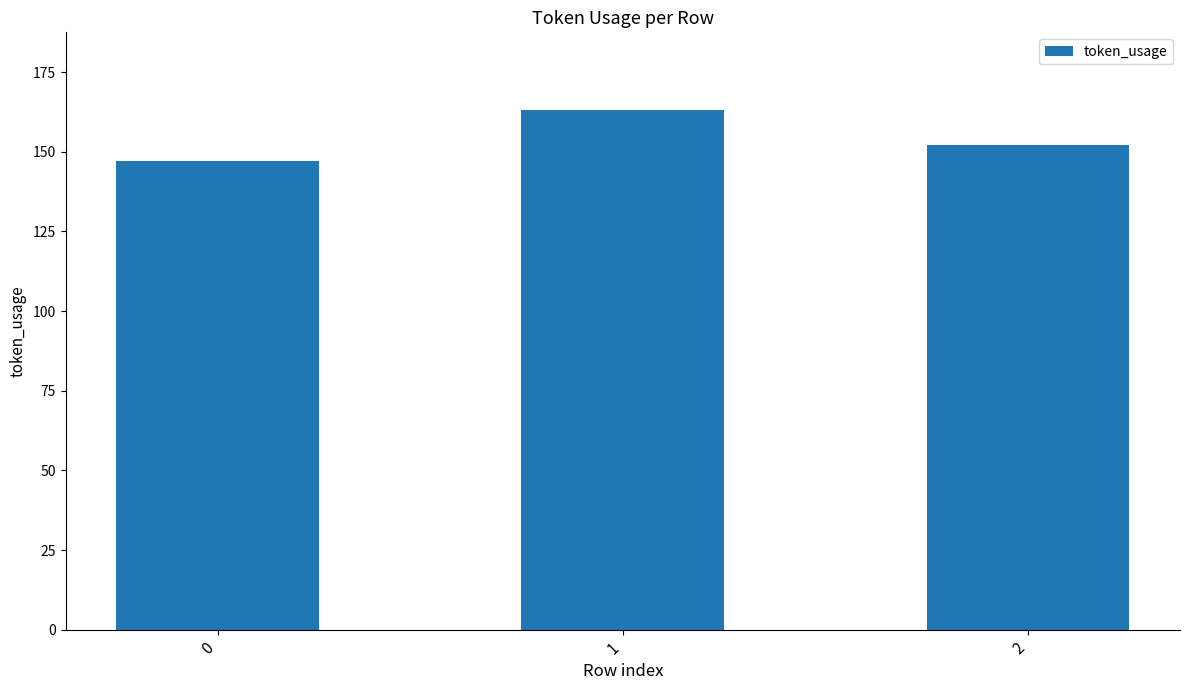

True or false: the data shows 97 at 2.

False